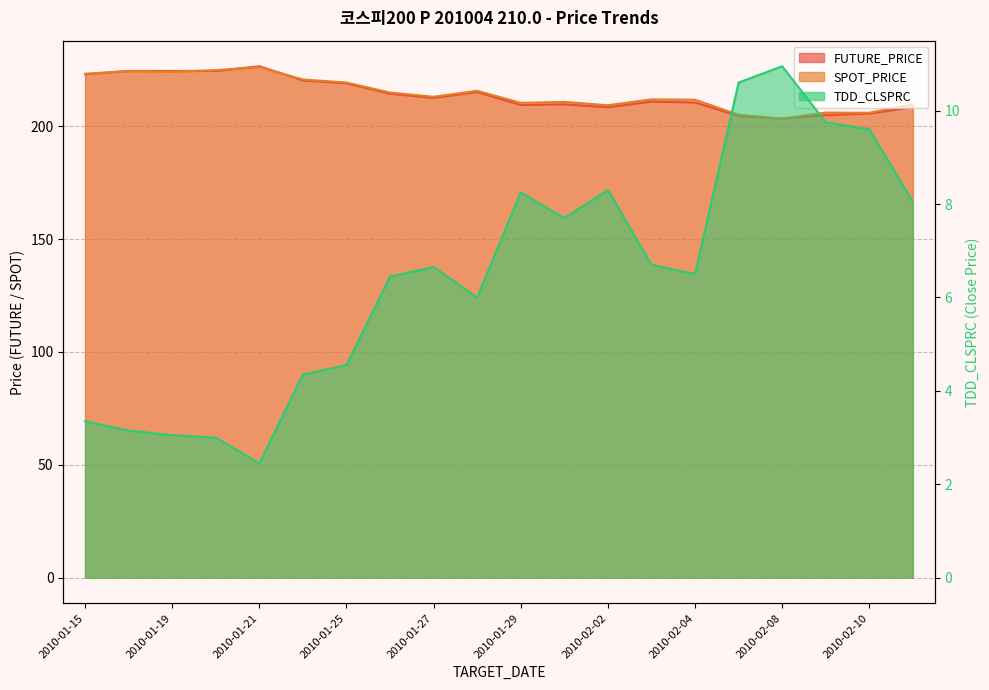

At which category is the sum across all series the highest?

2010-01-21